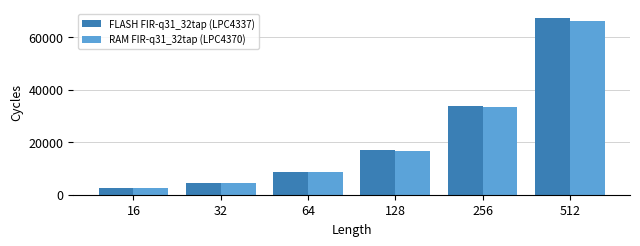

What is the difference between the FLASH FIR-q31_32tap (LPC4337) values at 256 and 128?

16735